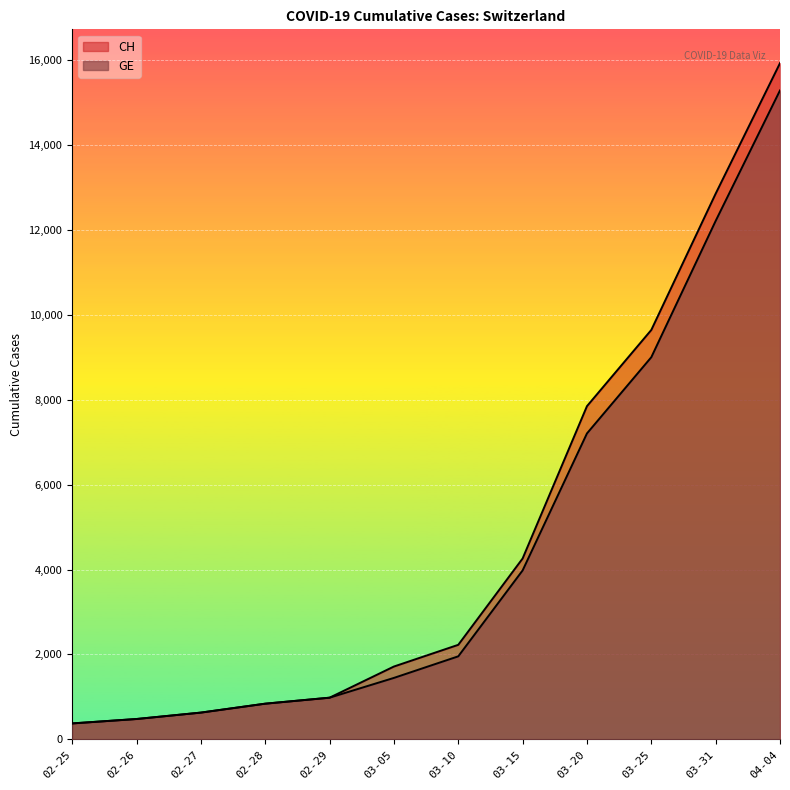

Which series has the widest spread of values?

CH